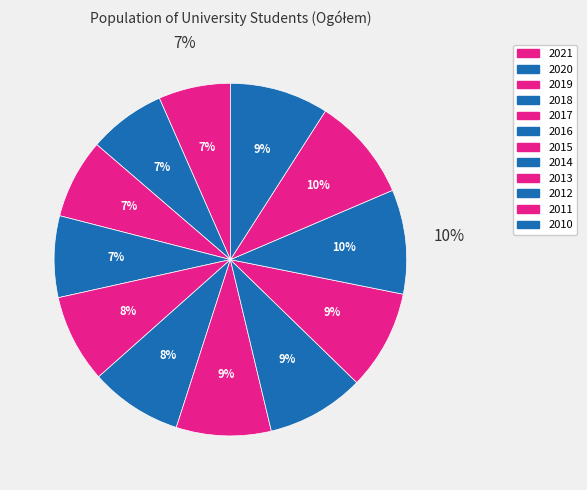

What is the change in value from 2016 to 2015?

+590